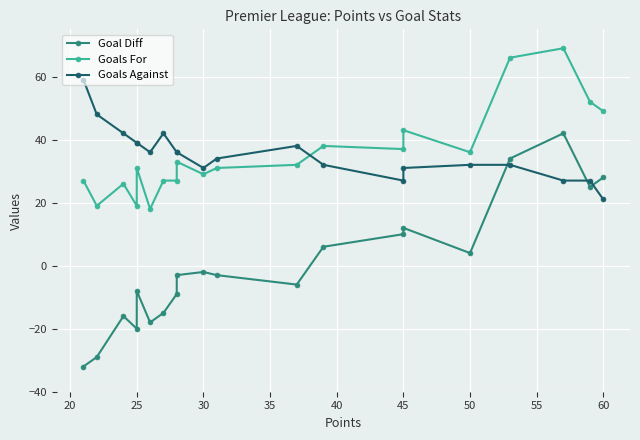

Count the number of data series in this chart.

3